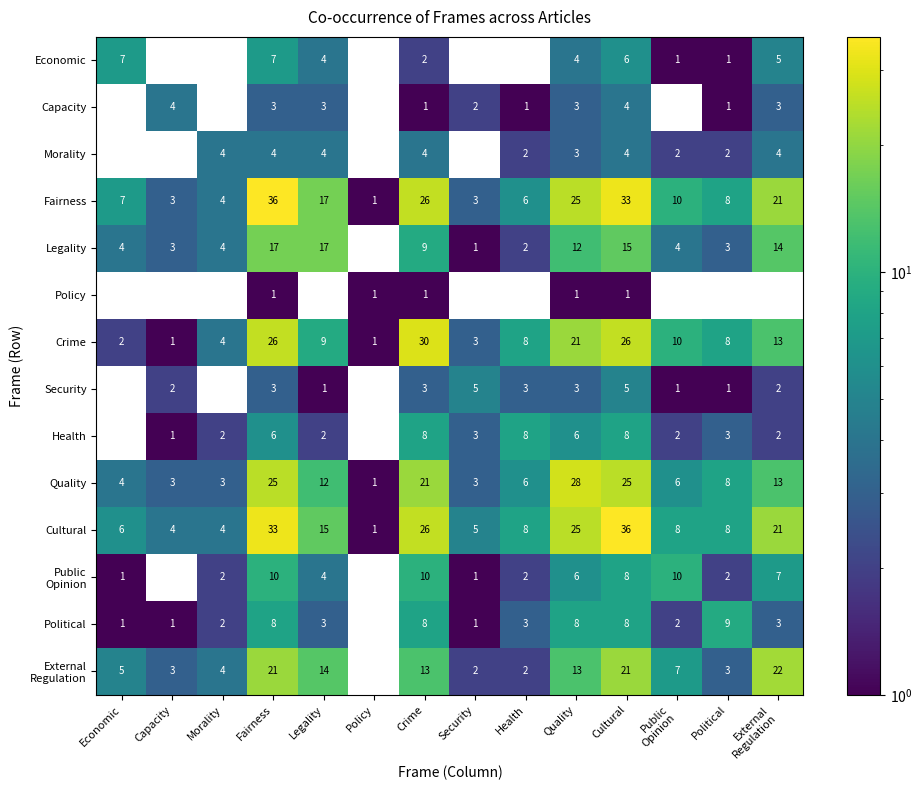

What is the spread (max minus min) of values at Legality?

17